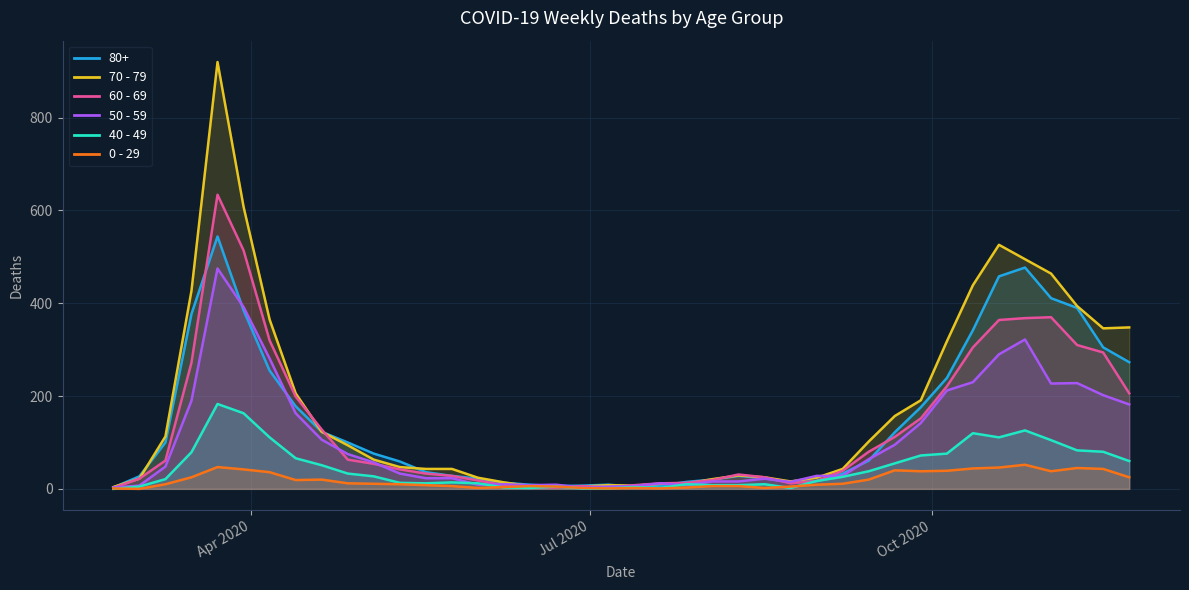

True or false: 70 - 79 has more than 1 points higher than both neighbors.

True